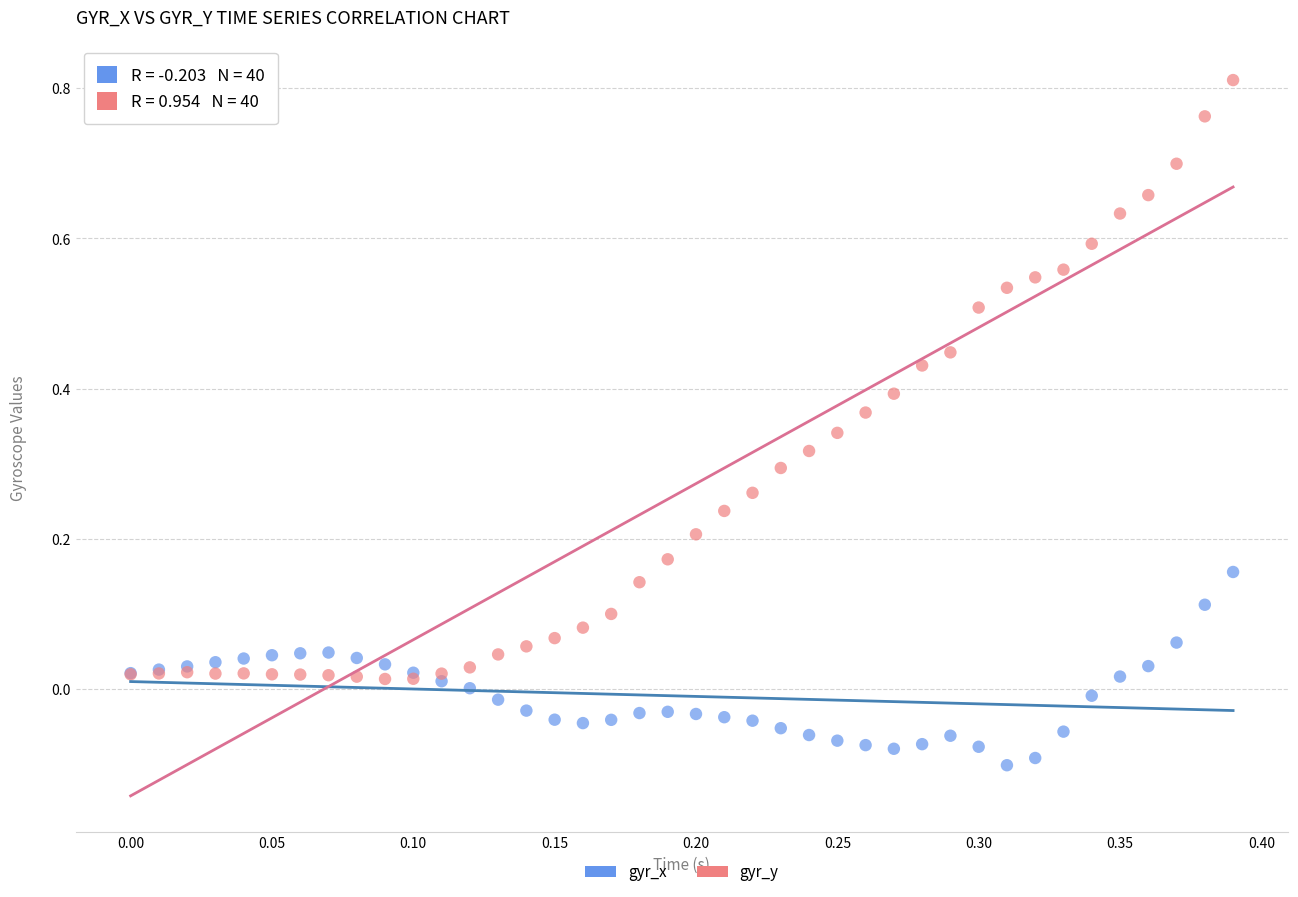

Which series contains the highest Y value?

gyr_y